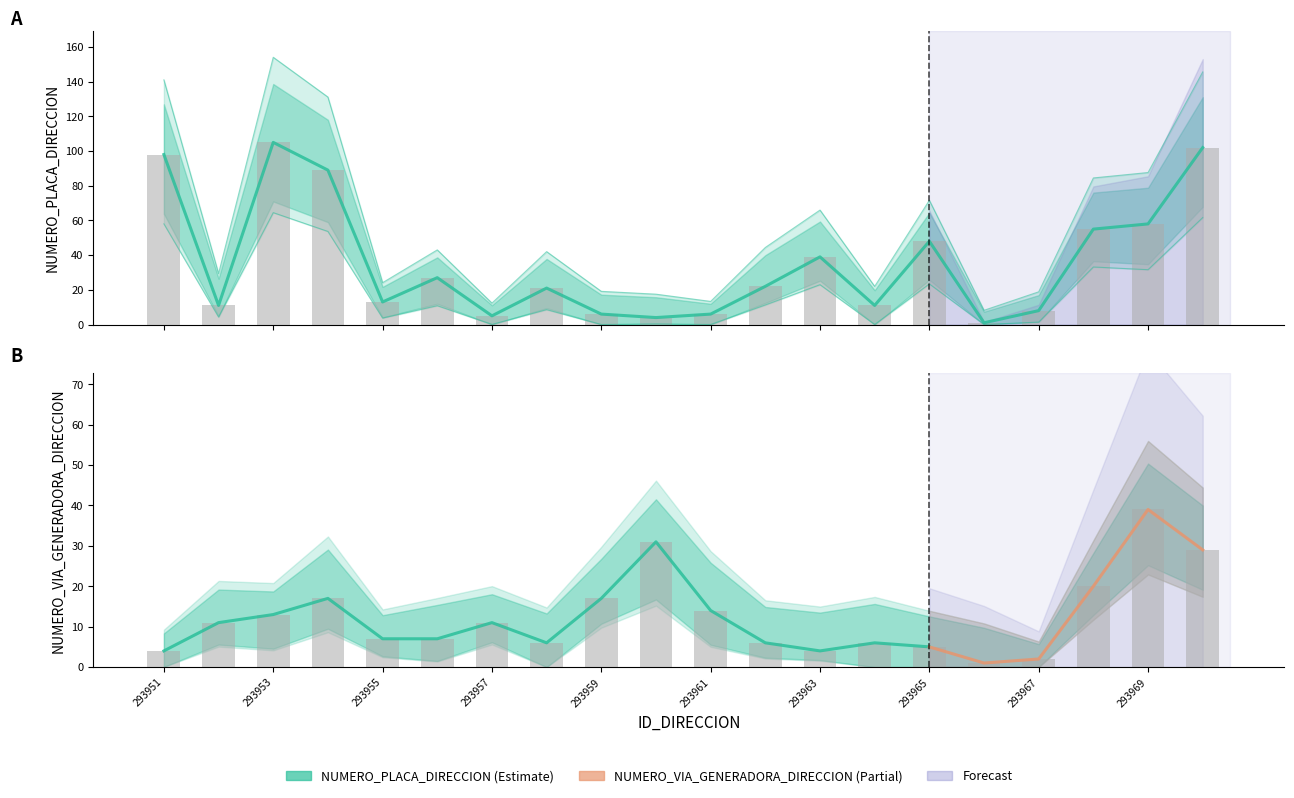

At how many categories does at least one series exceed 41?

7